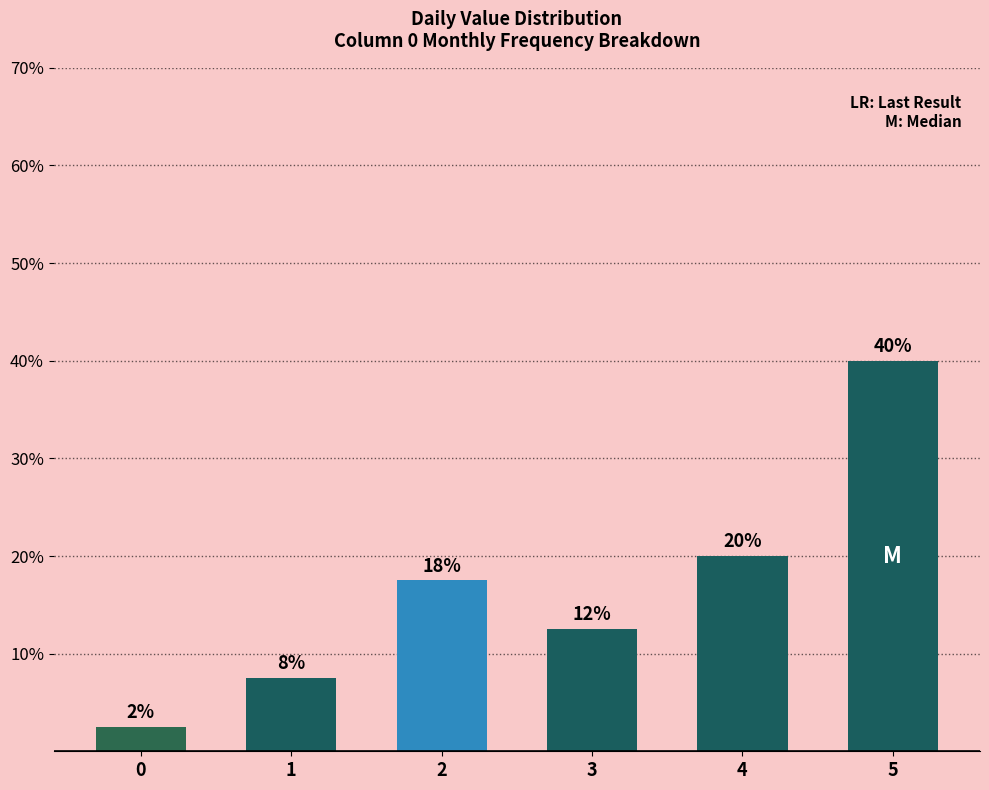

What is the smallest value displayed?

2.5